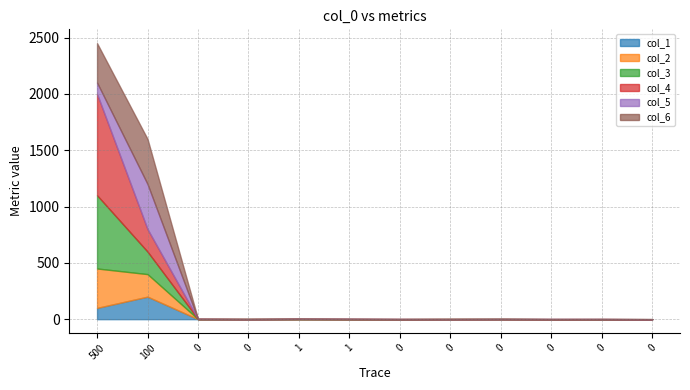

What is the difference between the second highest and second lowest values in the col_5 series?

100